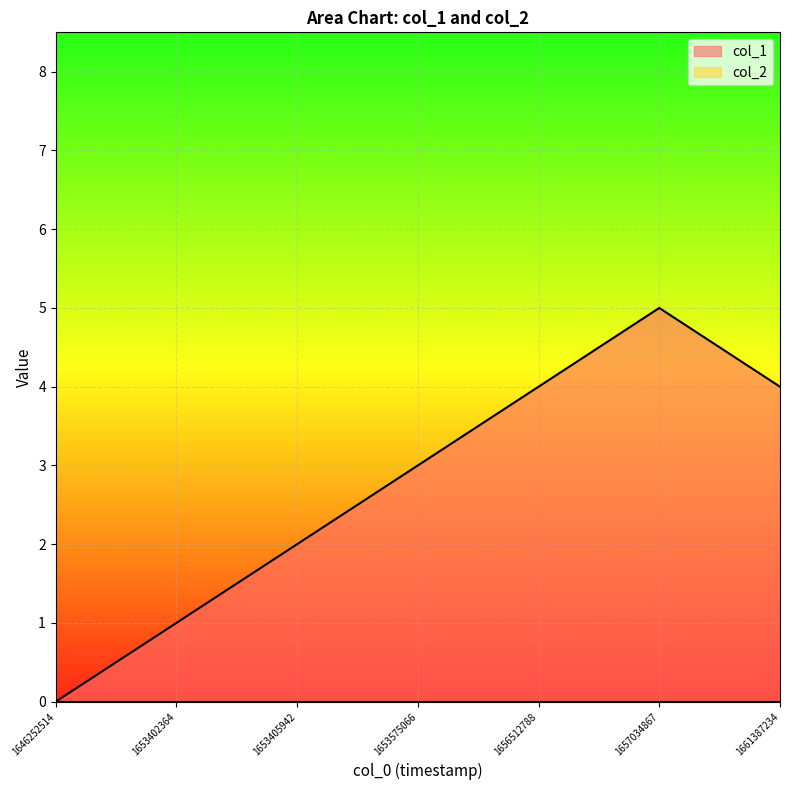

How many interior local peaks (higher than both neighbors) does the data have?

1